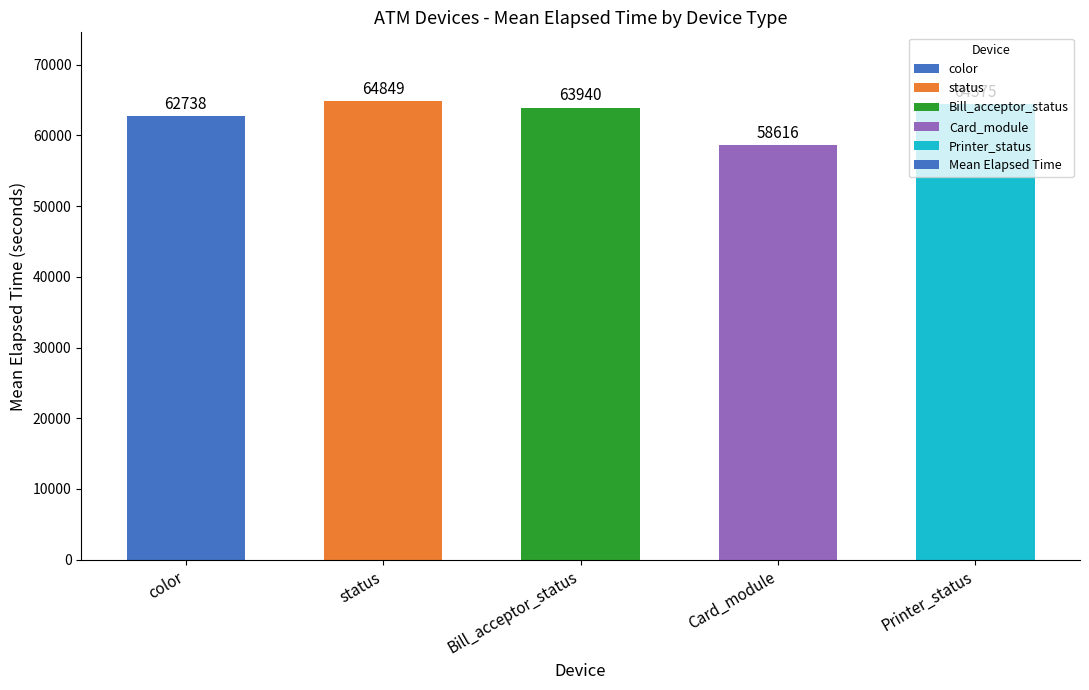

At which label does the data first exceed 63940?

status